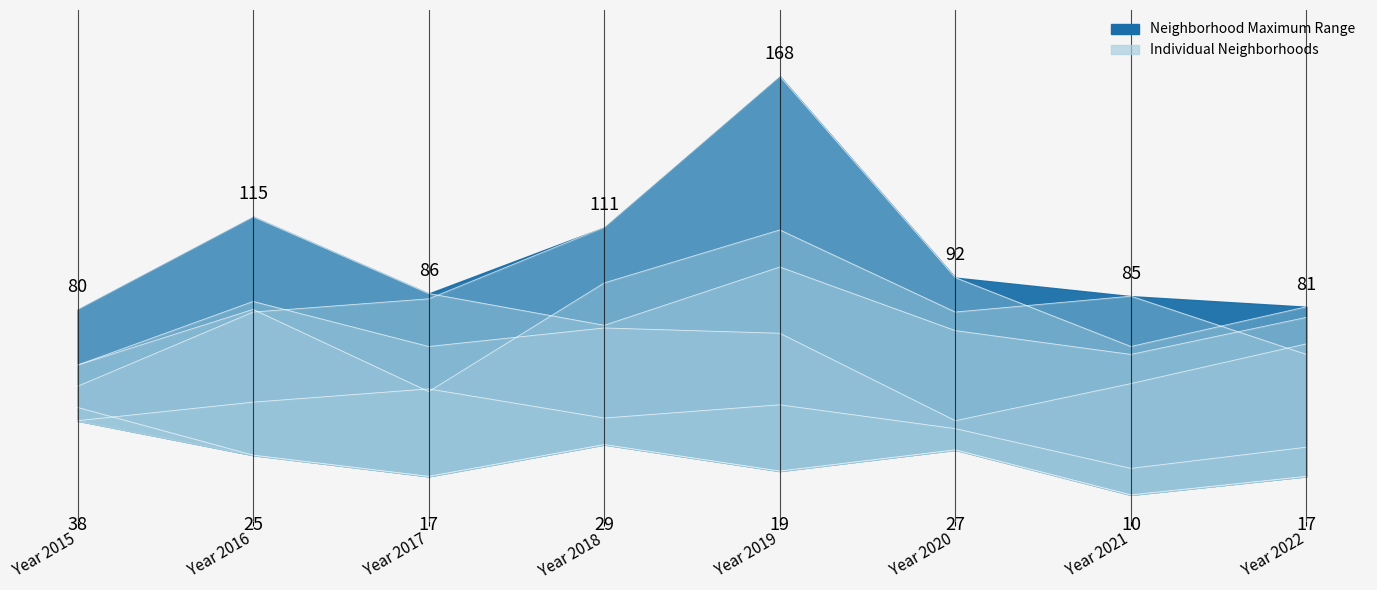

Reading left to right, extract all data points from this chart.

Austin: 59	80	49	90	110	79	85	63
Garfield Park: 51	79	84	111	168	92	66	81
Englewood: 80	115	86	74	96	72	63	77
Grand Crossing: 59	83	66	73	71	38	52	67
Auburn Gresham: 43	25	17	29	19	27	10	17
Chatham: 38	45	50	39	44	35	20	28